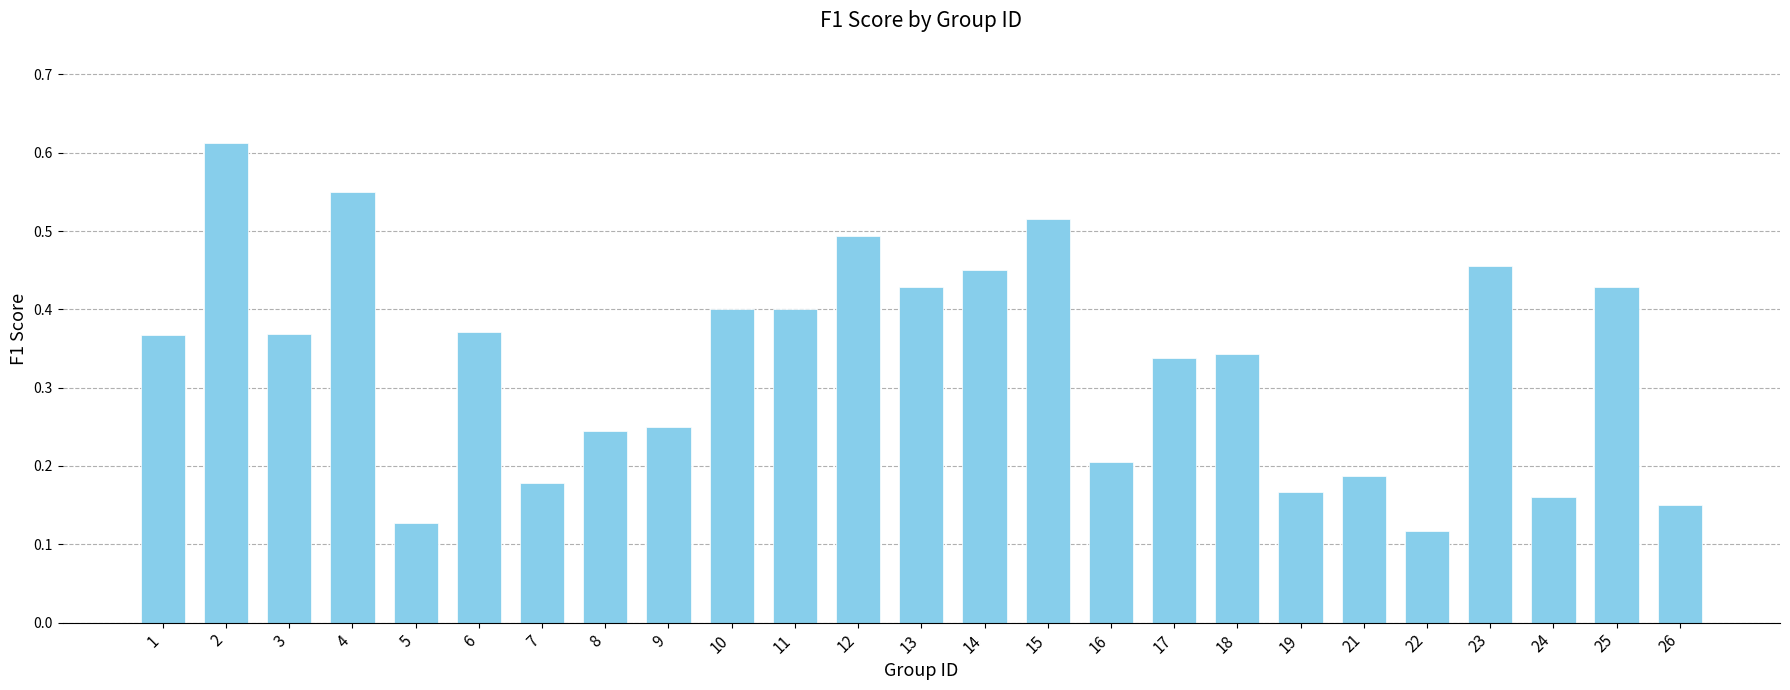

What is the sum of all values?

8.3